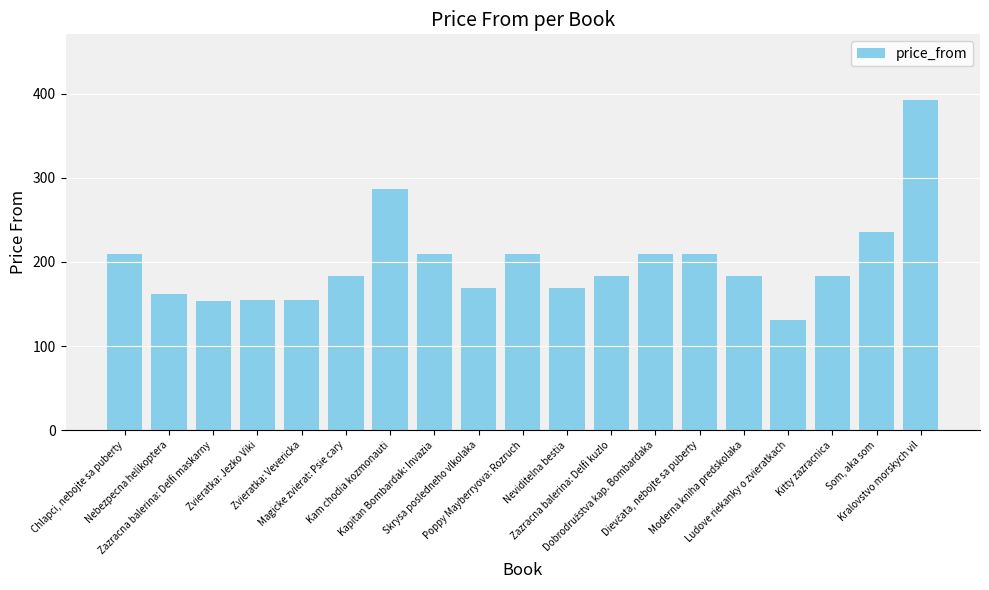

What is the minimum value shown in the chart?

131